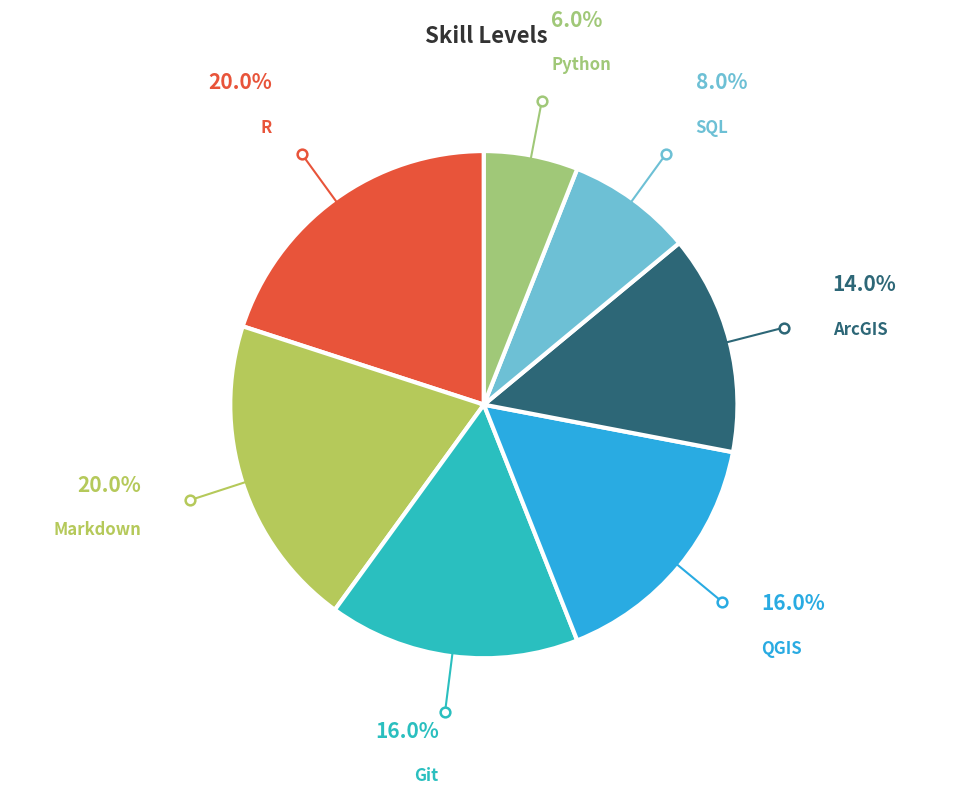

Rank the categories by value from lowest to highest.

Python, SQL, ArcGIS, Git, QGIS, R, Markdown